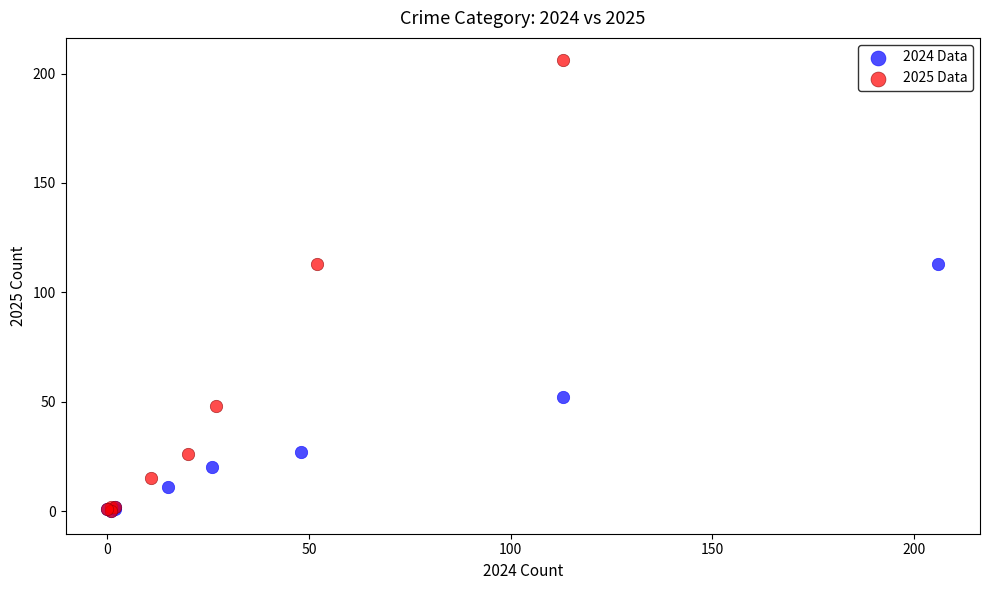

Which series has the largest Y range (max minus min)?

2025 Data